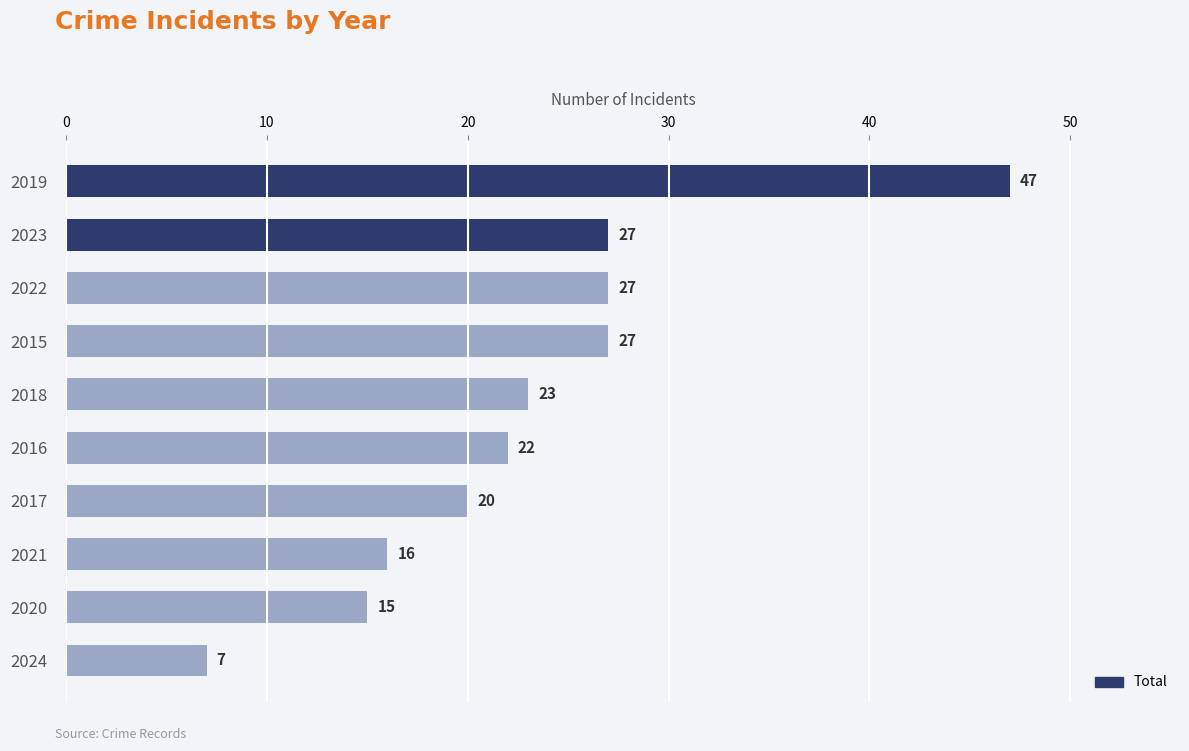

Which label corresponds to the largest value in the chart?

2019